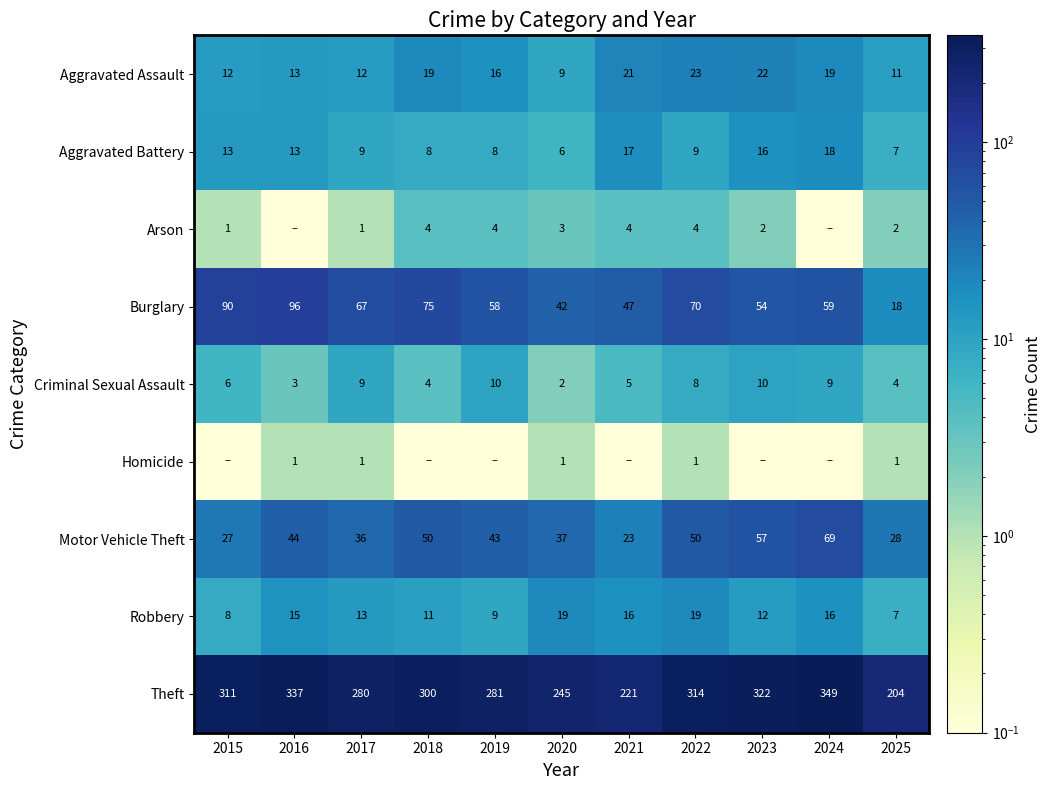

What is the average value of the Motor Vehicle Theft series?

42.2